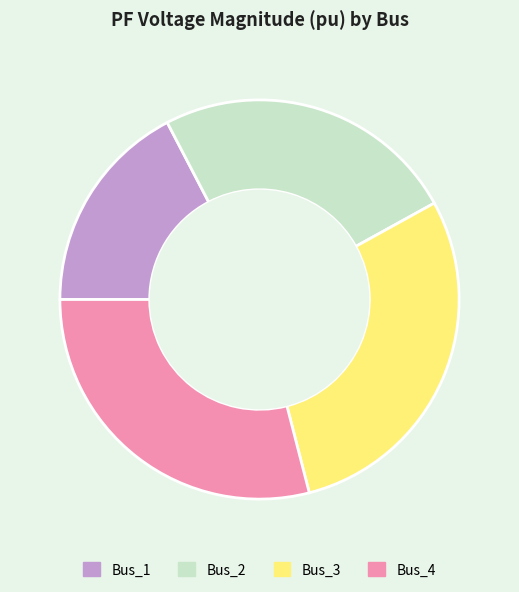

Which category has the smallest portion of the pie?

Bus_1